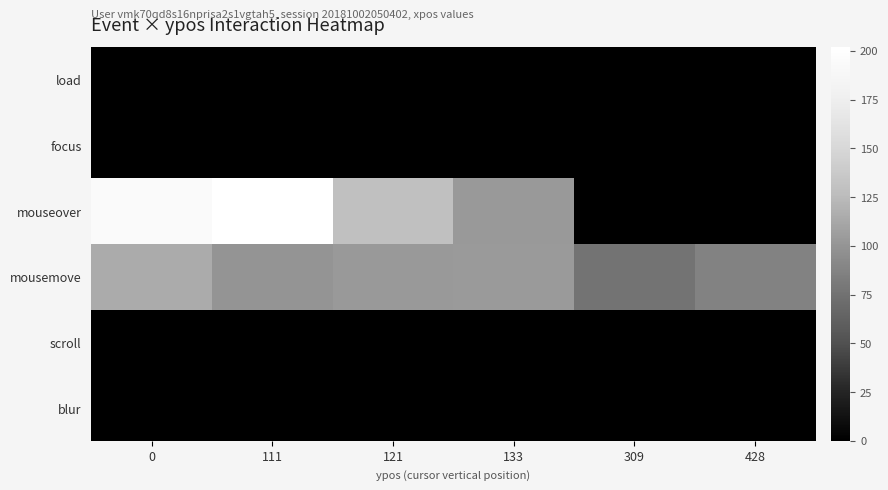

Reading left to right, extract all data points from this chart.

load: 0=0	111=0	121=0	133=0	309=0	428=0
focus: 0=0	111=0	121=0	133=0	309=0	428=0
mouseover: 0=194	111=202	121=129	133=103	309=0	428=0
mousemove: 0=115	111=100	121=103	133=104	309=76	428=87
scroll: 0=0	111=0	121=0	133=0	309=0	428=0
blur: 0=0	111=0	121=0	133=0	309=0	428=0